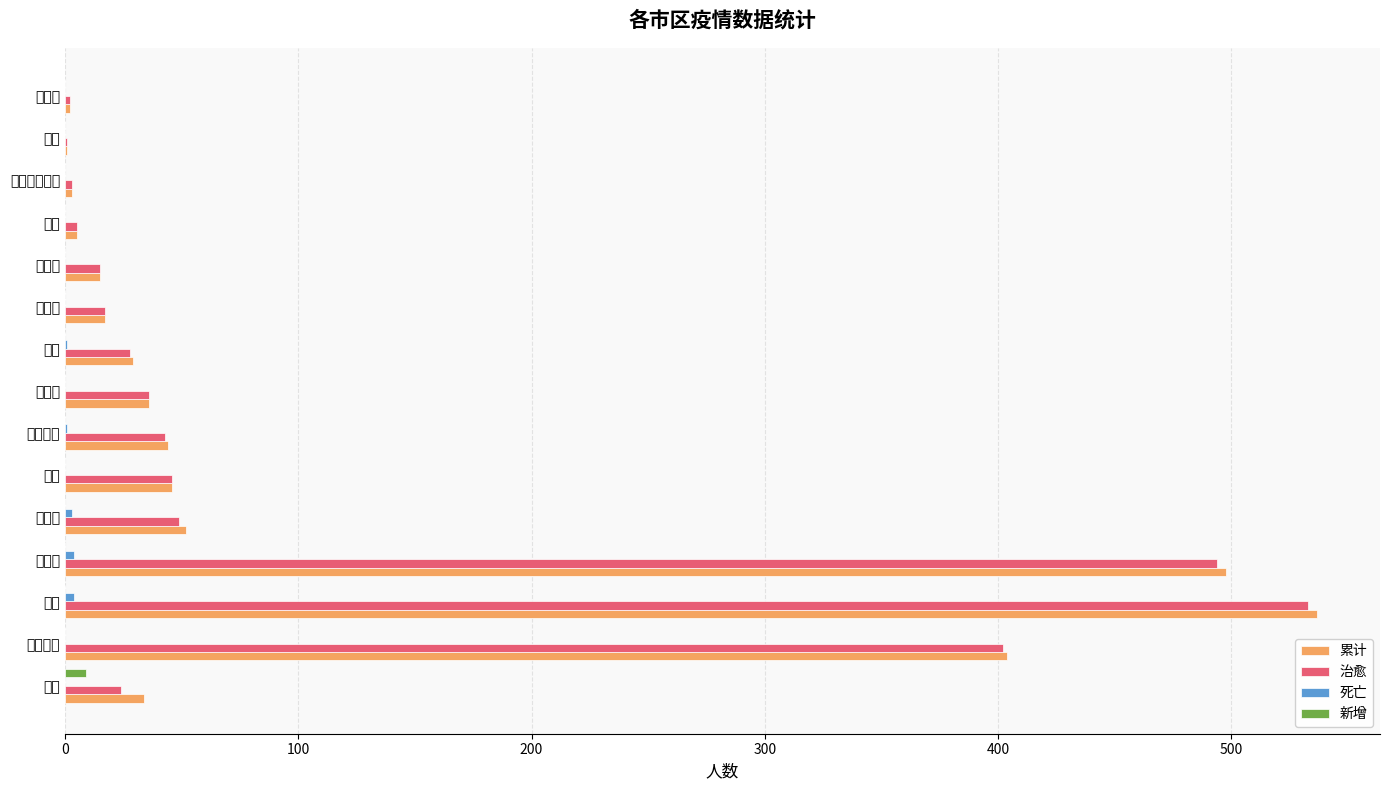

How many bars are there in each group?

4